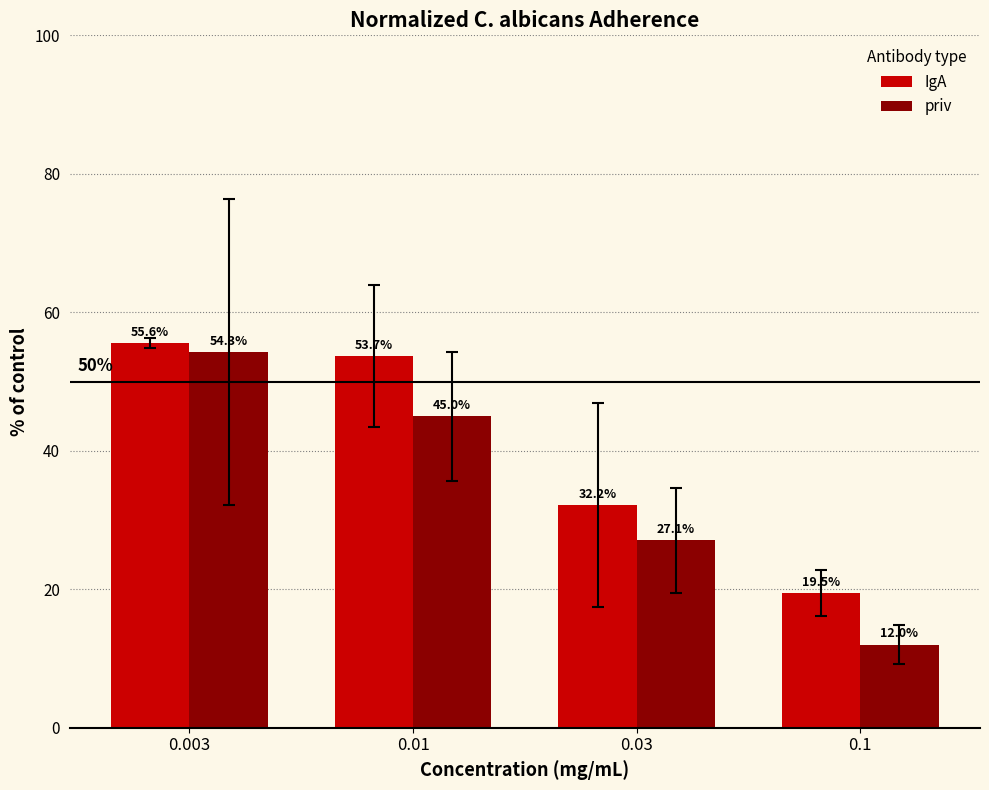

Where does the IgA series first go above 53?

0.003